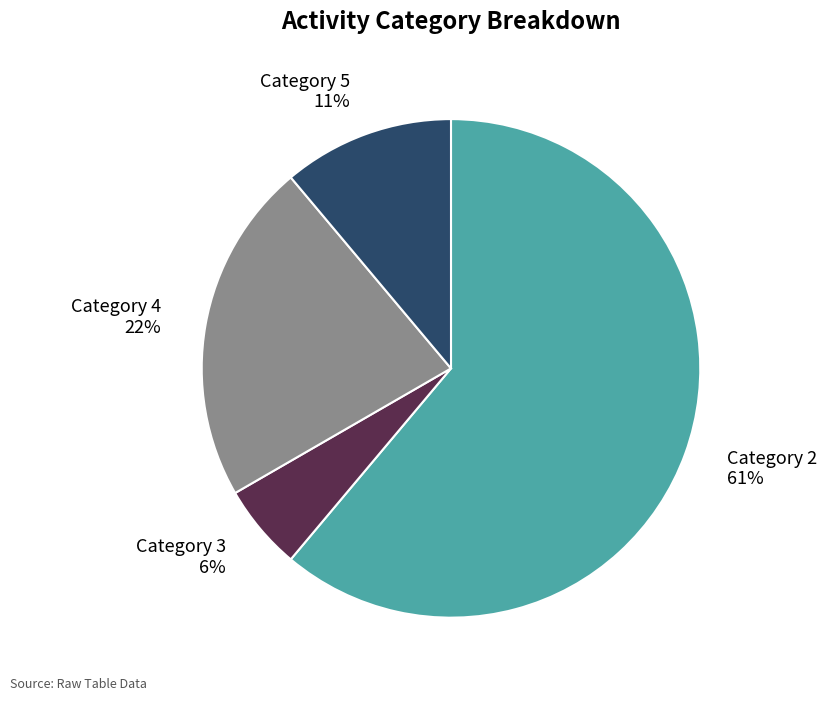

How many slices are in this pie chart?

4